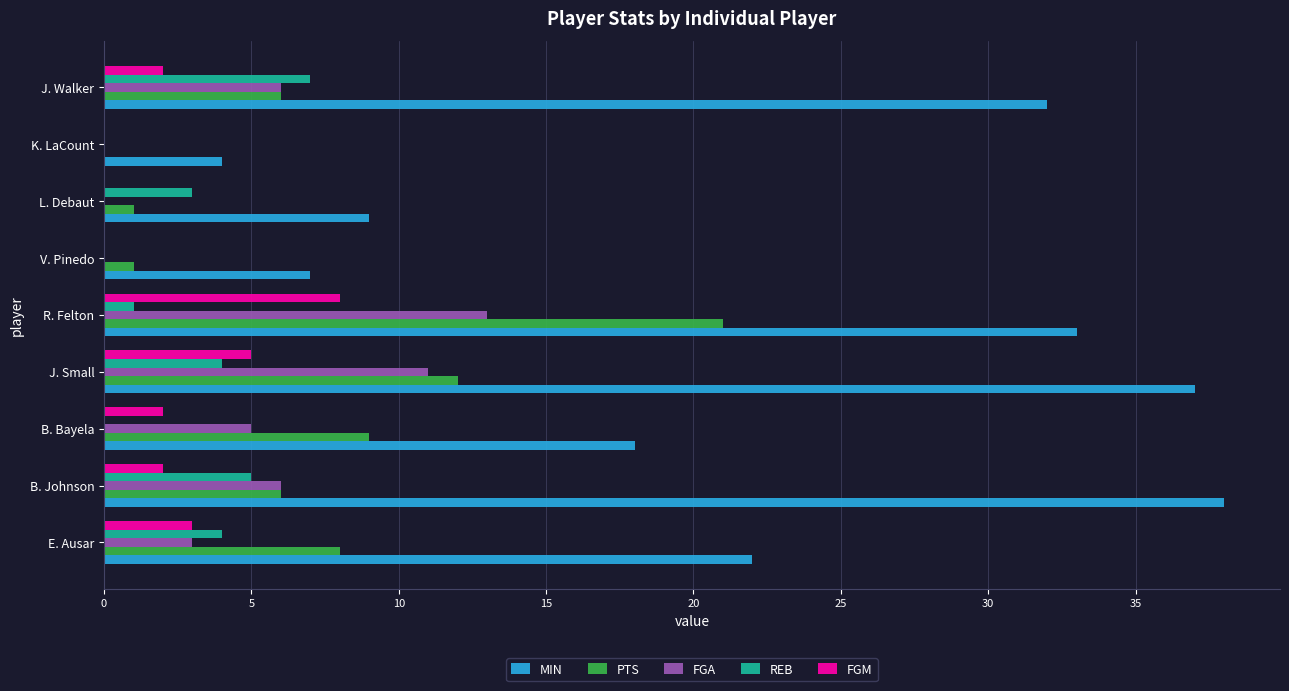

What is the greatest value displayed?

38